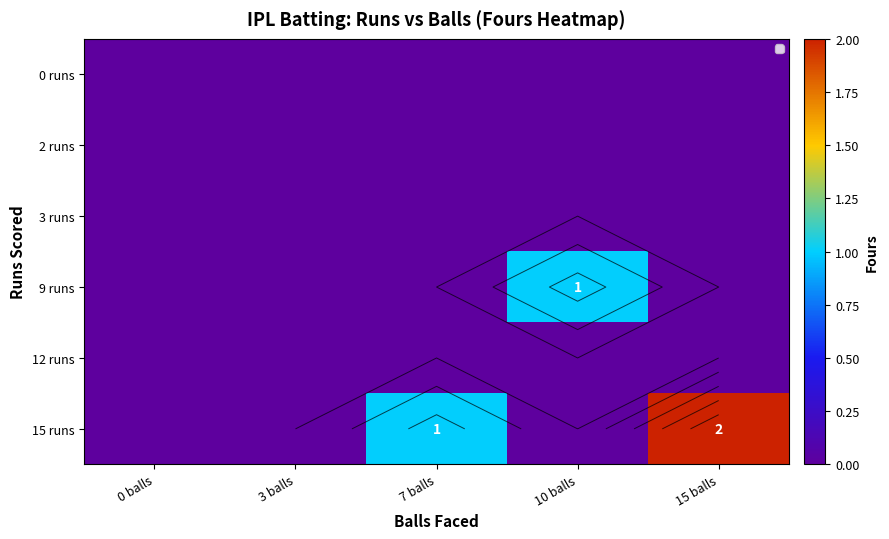

How many positive values does the 15 runs series have?

2